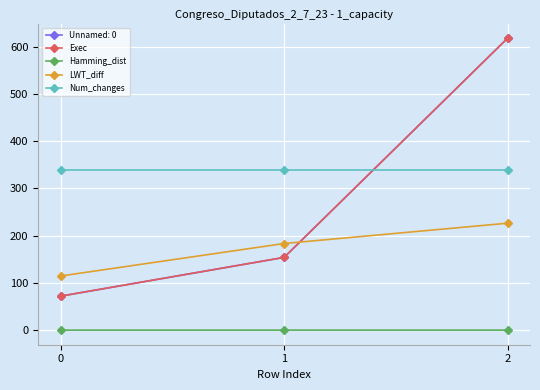

Is this an area chart (filled region under the line)?

No